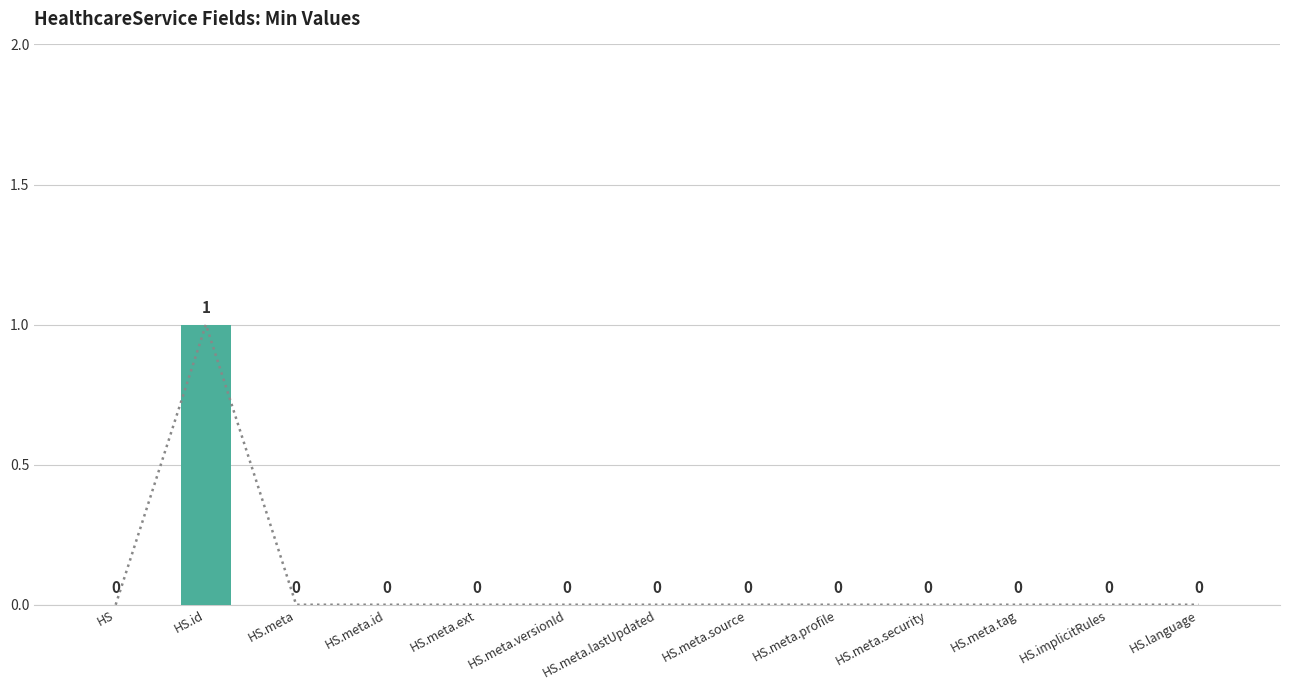

Are the bars horizontal?

No